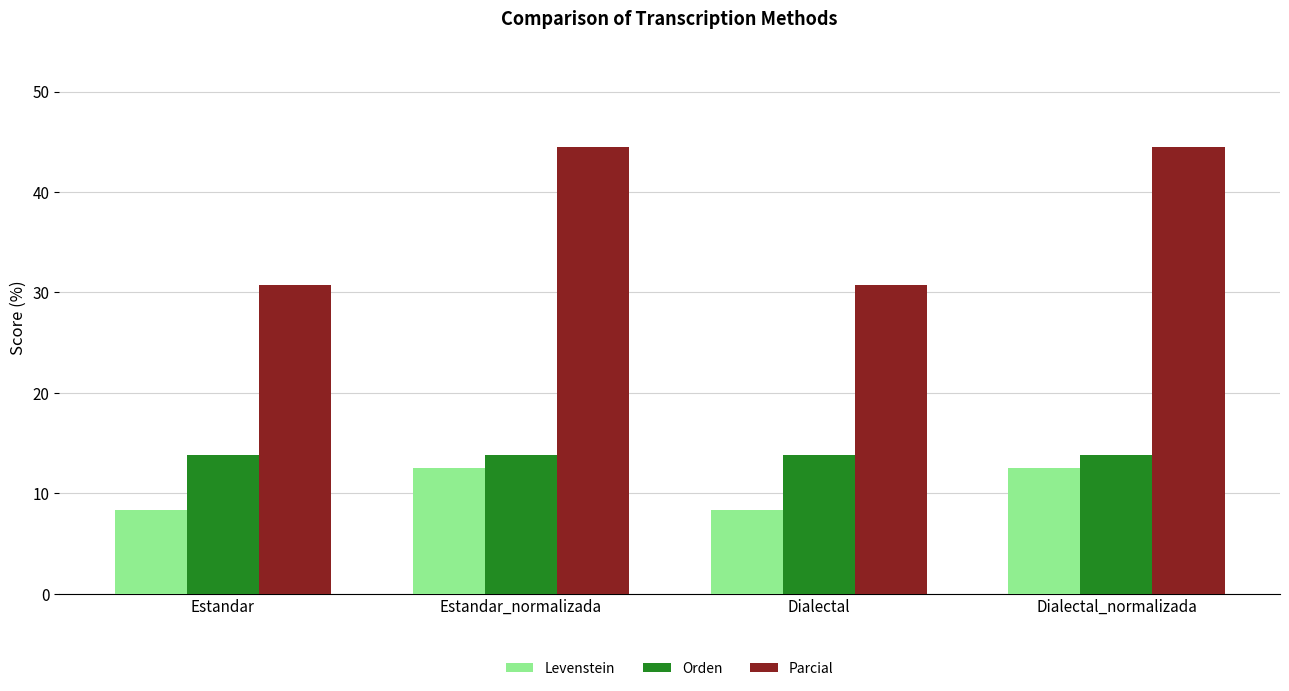

Reading left to right, what are all the values shown in this chart?

Levenstein: 8.3	12.5	8.3	12.5
Orden: 13.8	13.8	13.8	13.8
Parcial: 30.8	44.4	30.8	44.4